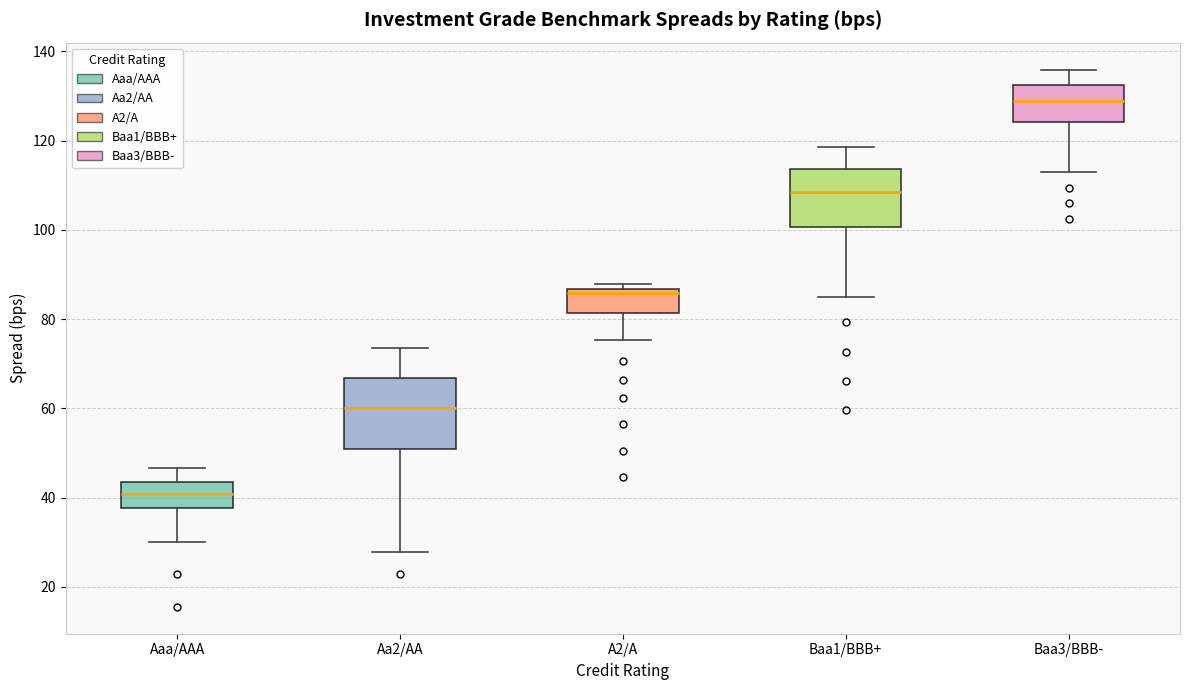

Reading left to right, transcribe this box plot: for each box, give where its median line is, the range the box spans, and where its two whiskers end, as read against the y-axis. The values are not printed on the chart, so give them approximately, as read against the axis.

Aaa/AAA: median 40, box 38 to 44, whiskers 30 to 46
Aa2/AA: median 60, box 50 to 66, whiskers 28 to 74
A2/A: median 86 (just below the box's upper edge), box 82 to 86, whiskers 76 to 88
Baa1/BBB+: median 108, box 100 to 114, whiskers 86 to 118
Baa3/BBB-: median 128, box 124 to 132, whiskers 112 to 136